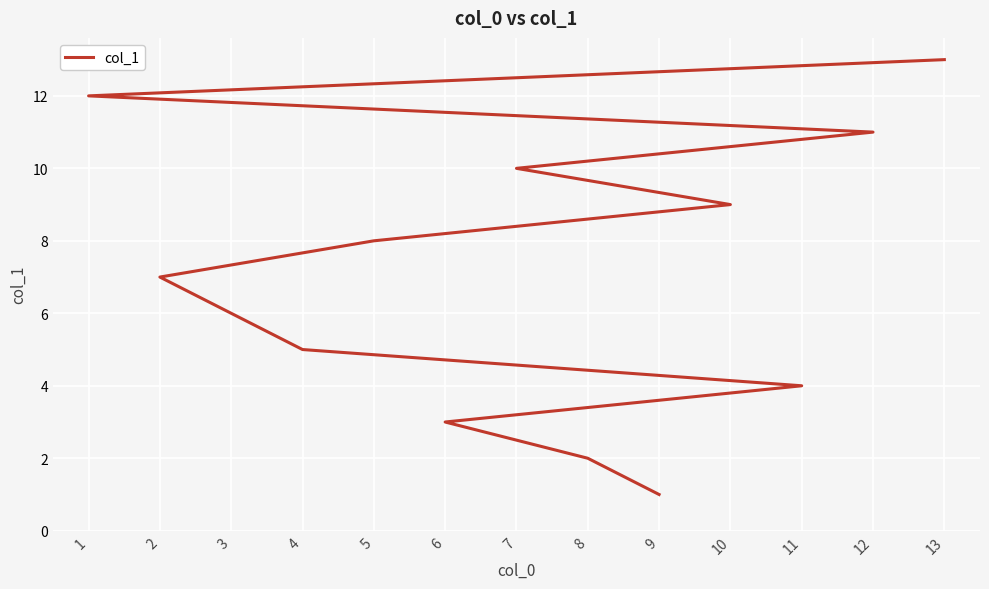

Where does the data first go above 7?

5